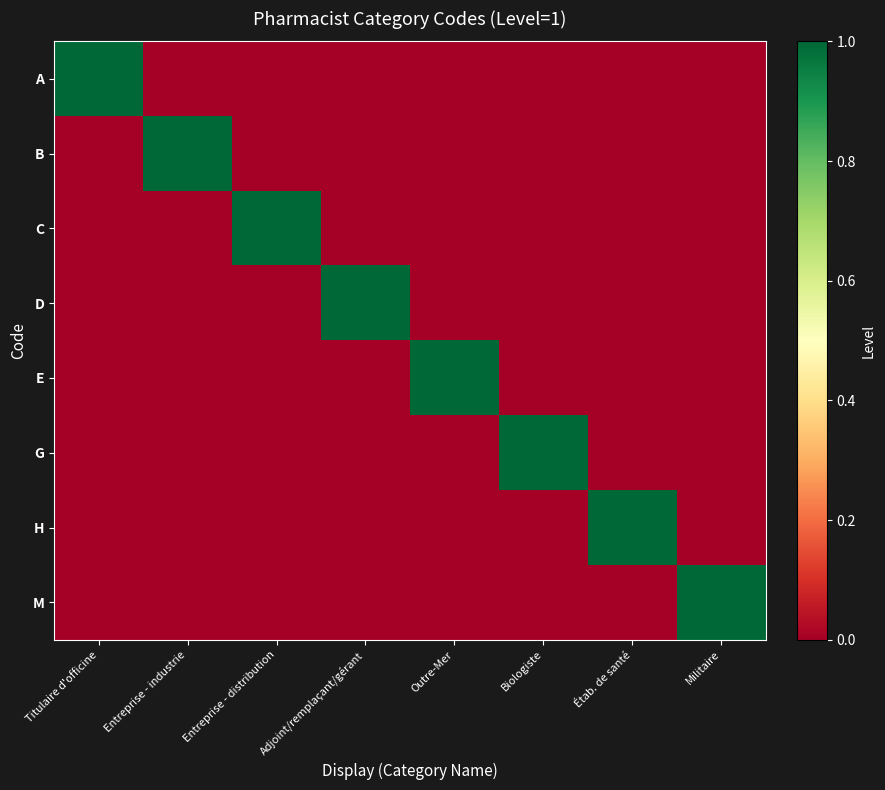

Reading left to right, list all the values displayed in this chart.

A: Titulaire d'officine=1	Entreprise - industrie=0	Entreprise - distribution=0	Adjoint/remplaçant/gérant=0	Outre-Mer=0	Biologiste=0	Étab. de santé=0	Militaire=0
B: Titulaire d'officine=0	Entreprise - industrie=1	Entreprise - distribution=0	Adjoint/remplaçant/gérant=0	Outre-Mer=0	Biologiste=0	Étab. de santé=0	Militaire=0
C: Titulaire d'officine=0	Entreprise - industrie=0	Entreprise - distribution=1	Adjoint/remplaçant/gérant=0	Outre-Mer=0	Biologiste=0	Étab. de santé=0	Militaire=0
D: Titulaire d'officine=0	Entreprise - industrie=0	Entreprise - distribution=0	Adjoint/remplaçant/gérant=1	Outre-Mer=0	Biologiste=0	Étab. de santé=0	Militaire=0
E: Titulaire d'officine=0	Entreprise - industrie=0	Entreprise - distribution=0	Adjoint/remplaçant/gérant=0	Outre-Mer=1	Biologiste=0	Étab. de santé=0	Militaire=0
G: Titulaire d'officine=0	Entreprise - industrie=0	Entreprise - distribution=0	Adjoint/remplaçant/gérant=0	Outre-Mer=0	Biologiste=1	Étab. de santé=0	Militaire=0
H: Titulaire d'officine=0	Entreprise - industrie=0	Entreprise - distribution=0	Adjoint/remplaçant/gérant=0	Outre-Mer=0	Biologiste=0	Étab. de santé=1	Militaire=0
M: Titulaire d'officine=0	Entreprise - industrie=0	Entreprise - distribution=0	Adjoint/remplaçant/gérant=0	Outre-Mer=0	Biologiste=0	Étab. de santé=0	Militaire=1